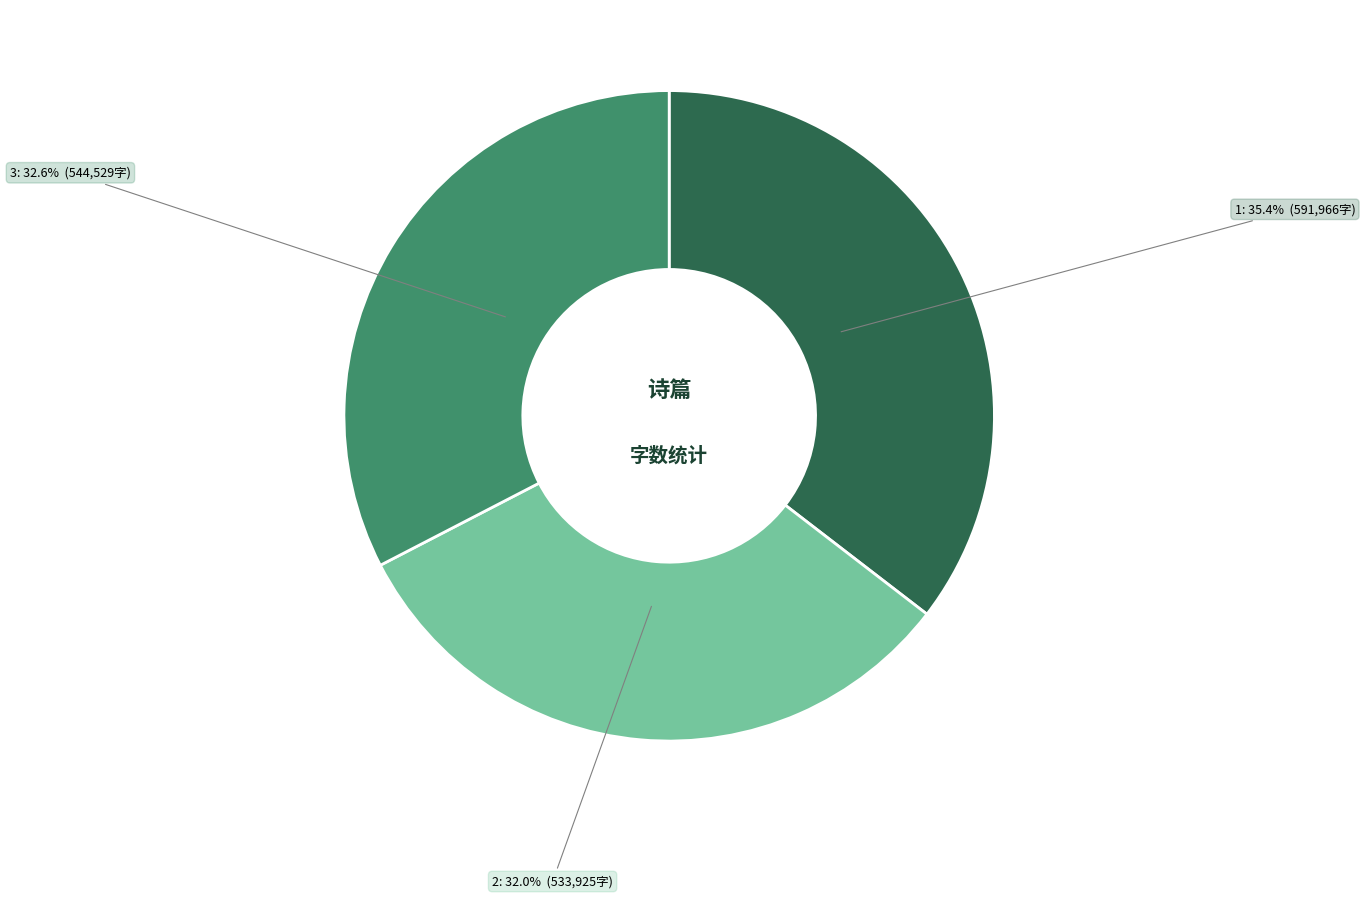

Does any single category account for the majority?

No